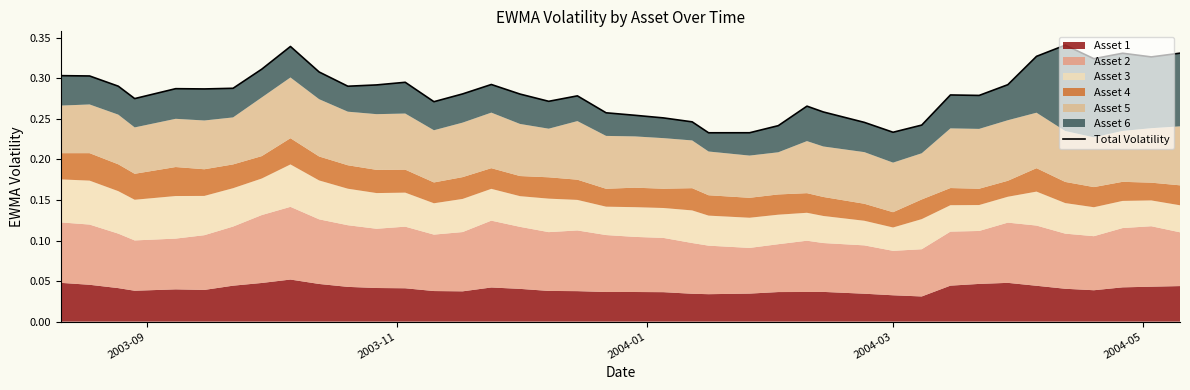

True or false: there are more than 0 points higher than both neighbors.

True